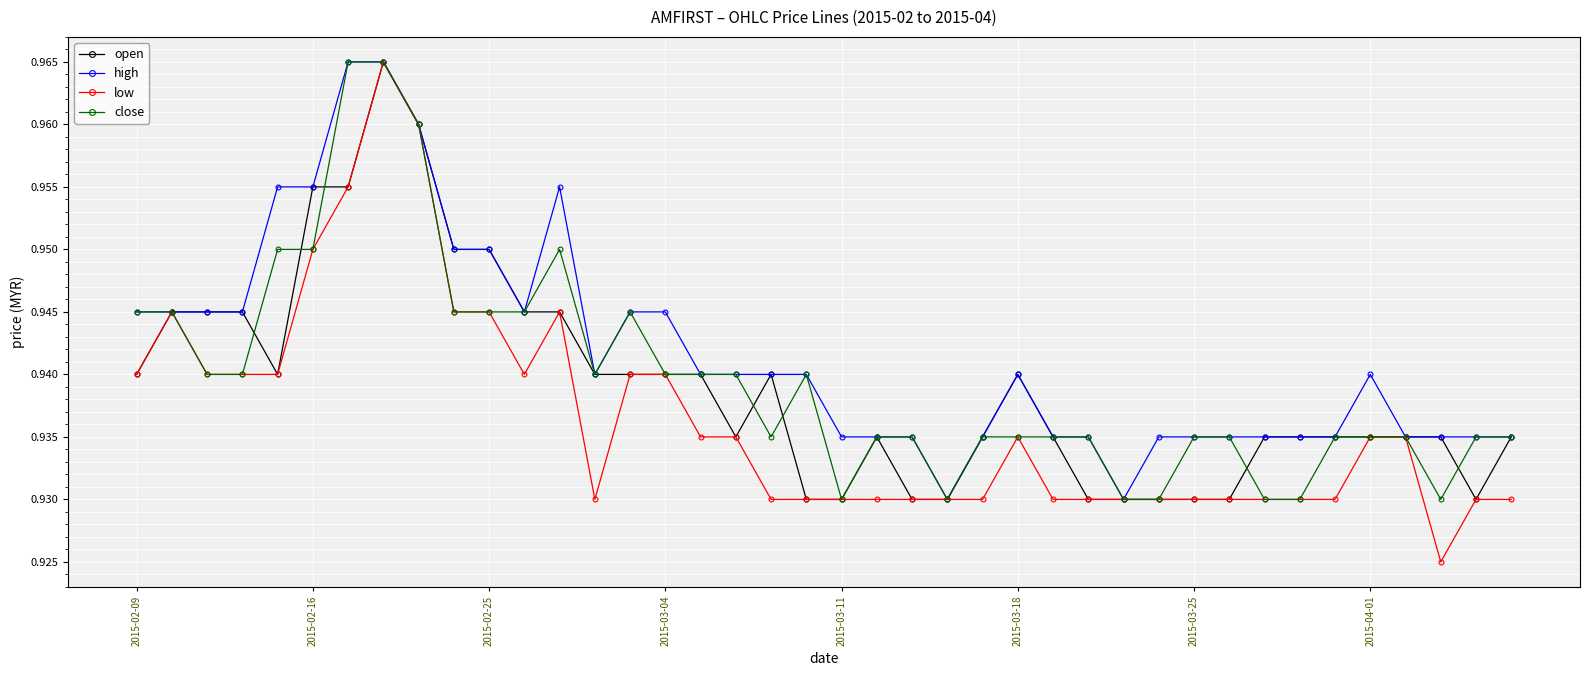

Is this an area chart (filled region under the line)?

No